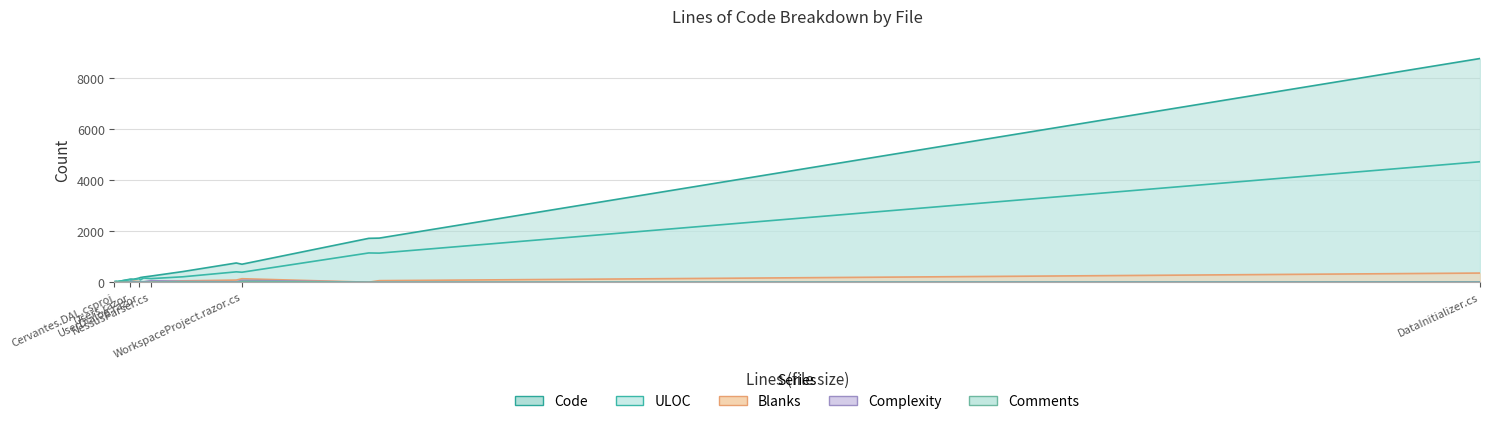

Which category has the highest value across all series?

DataInitializer.cs